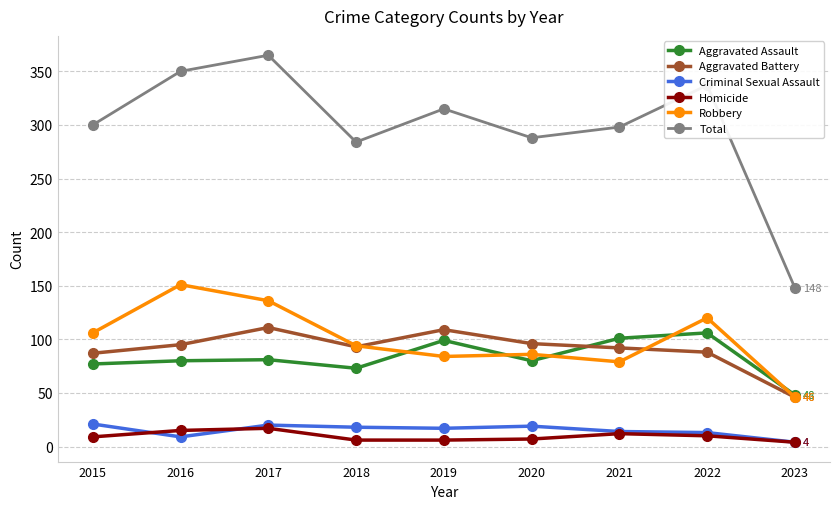

What is the maximum value for Total?

365